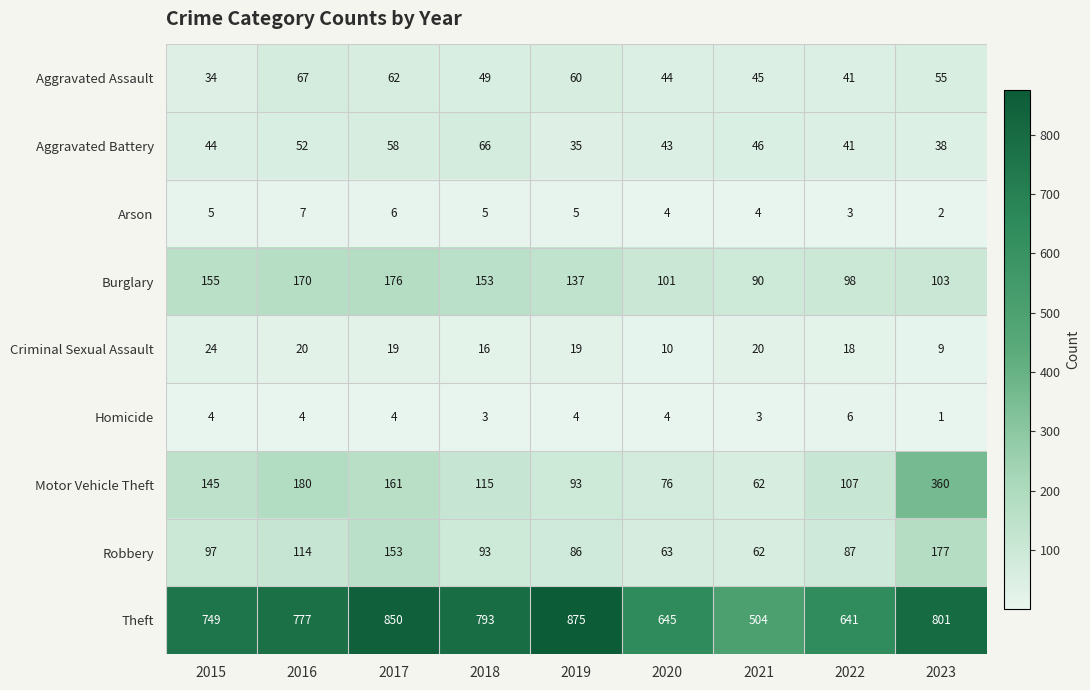

Which series has the largest total across all categories?

Theft